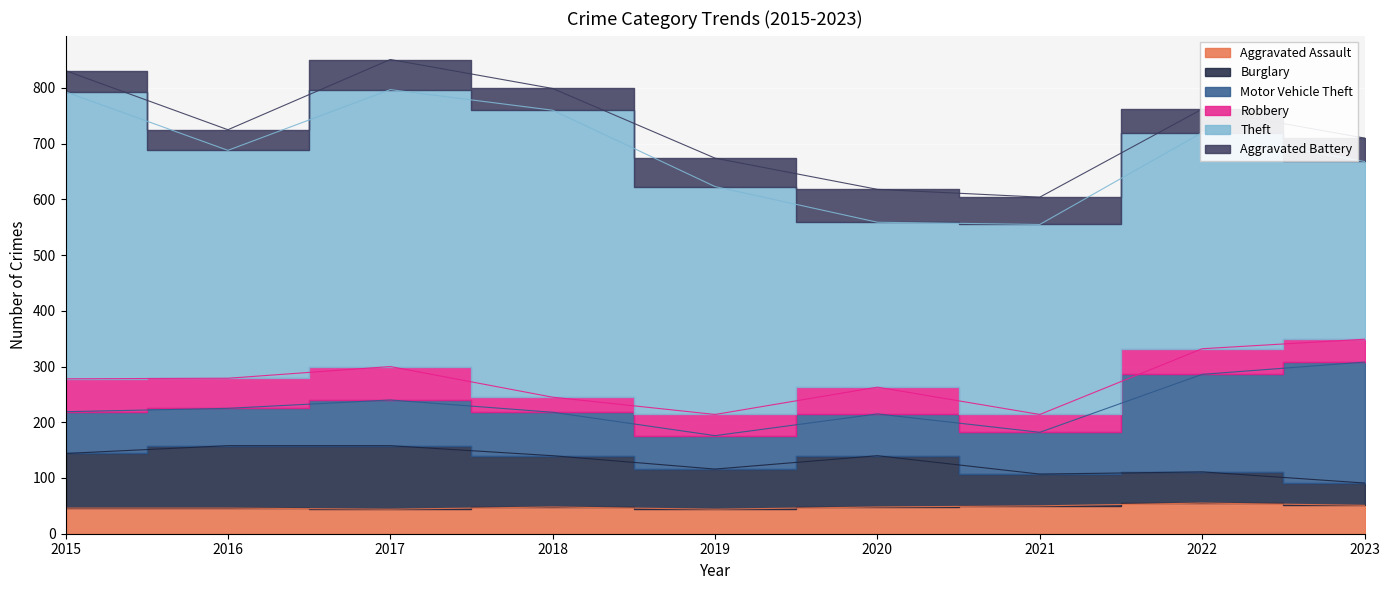

What is the difference between the maximum and second lowest values in the Theft series?

196